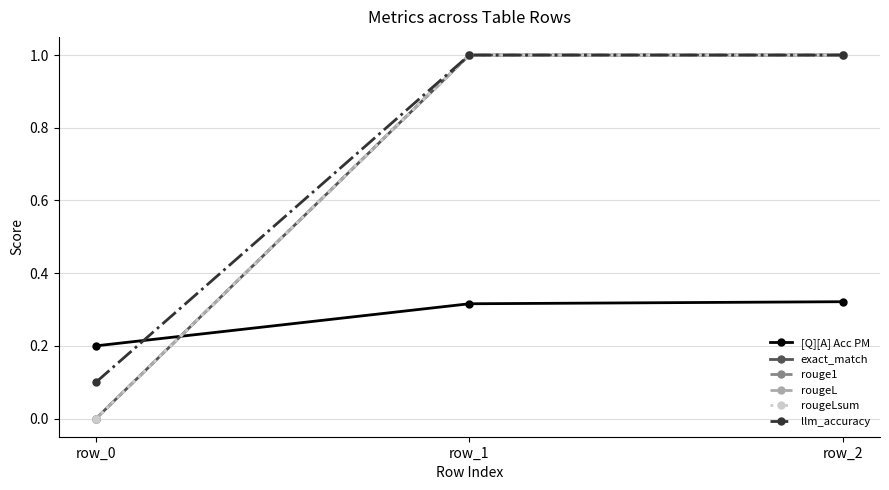

Does the chart have visible grid lines?

Yes